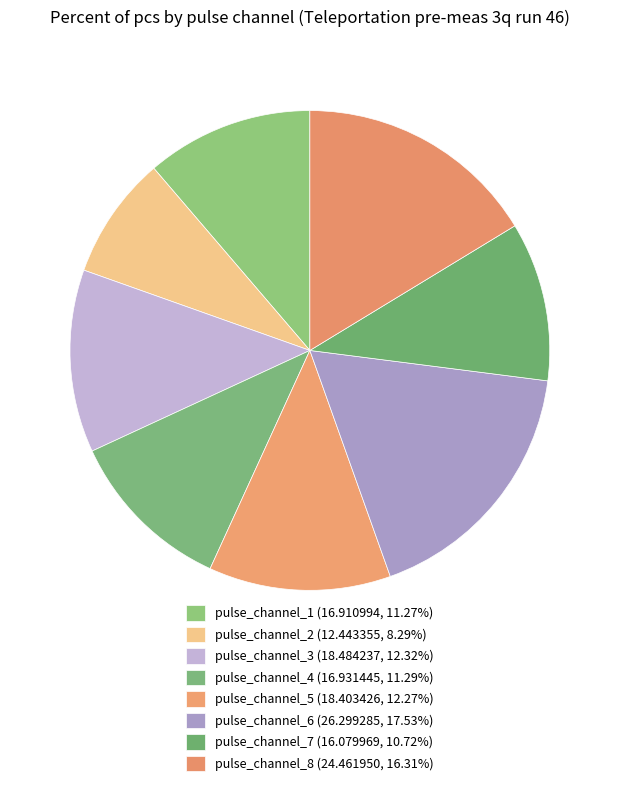

How many segments does this pie chart have?

8